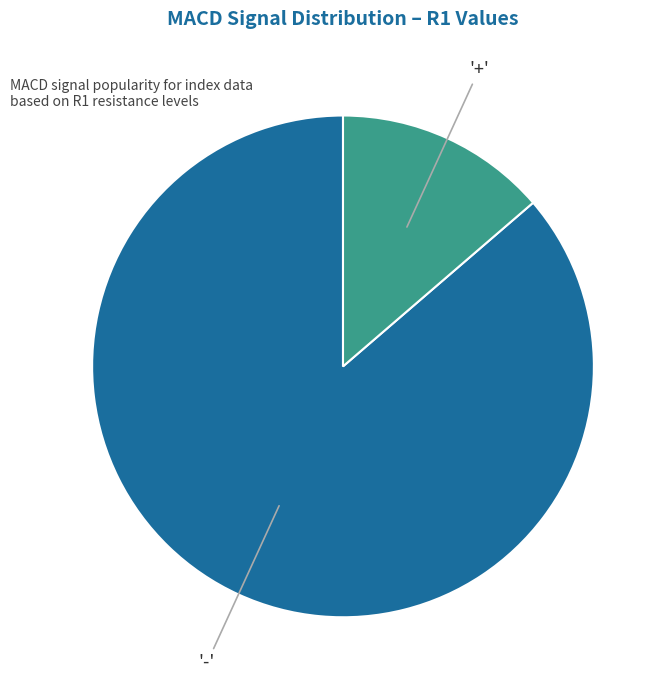

Is there a majority slice in this chart?

Yes